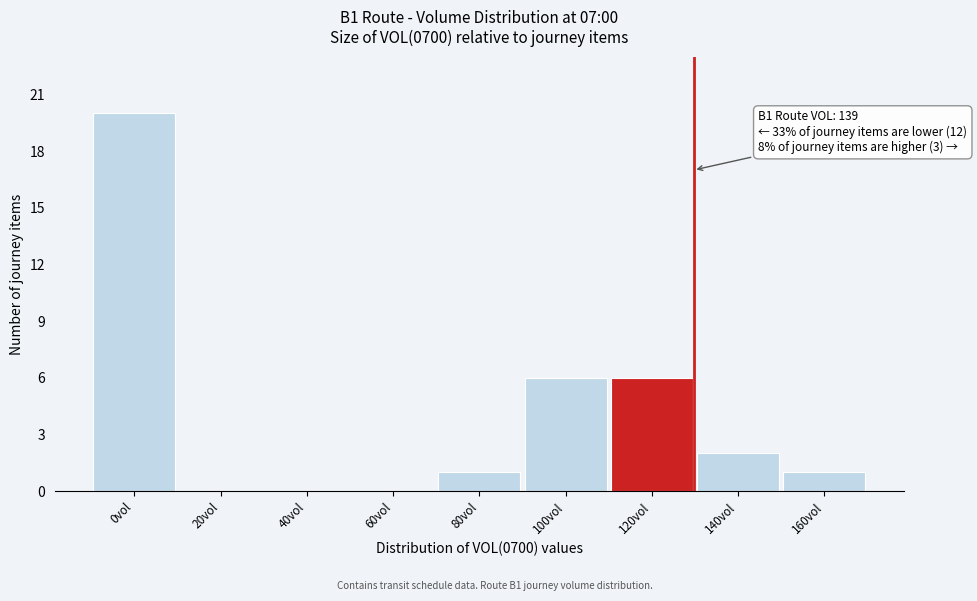

Reading right to left, transcribe all the data shown in this chart.

160vol=1	140vol=2	120vol=6	100vol=6	80vol=1	60vol=0	40vol=0	20vol=0	0vol=20